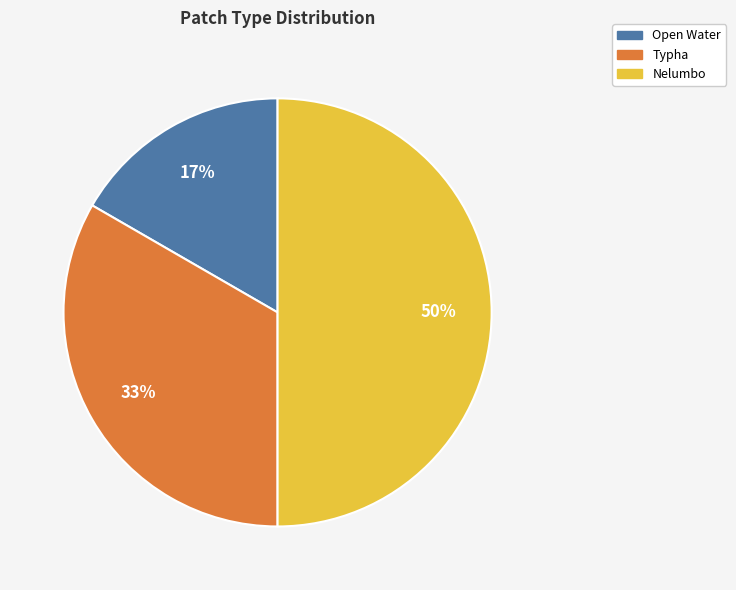

To the nearest percent, what portion does Open Water represent?

17%